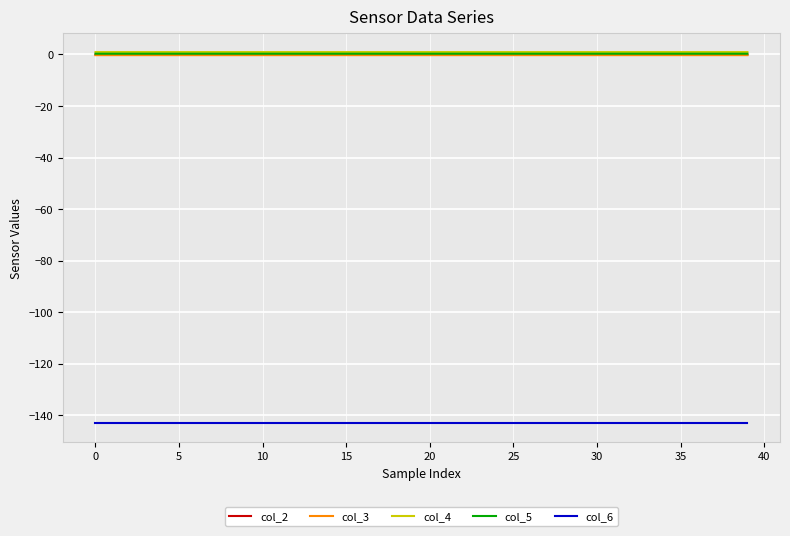

What is the smallest value displayed?

-143.0